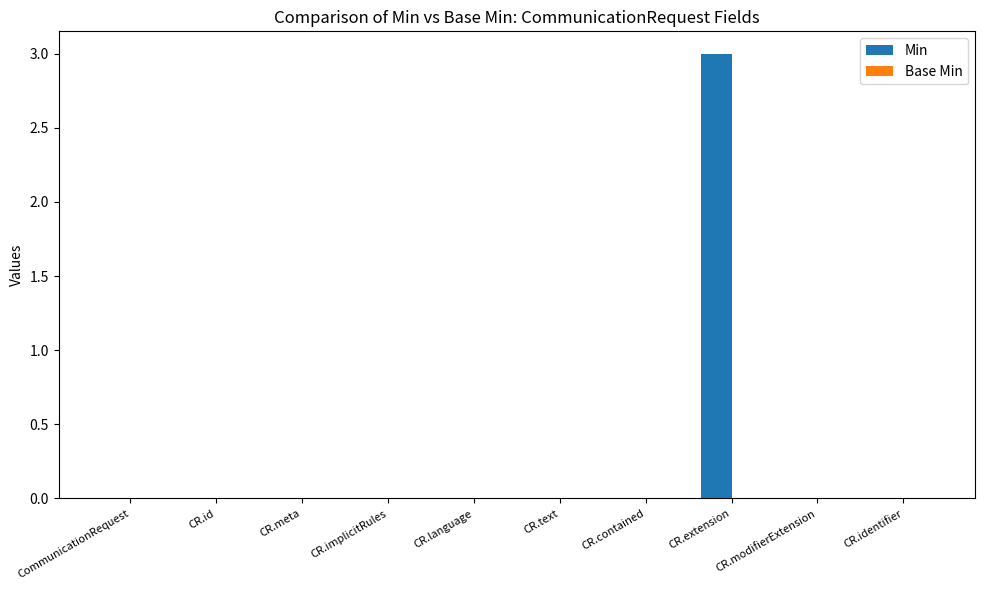

What is the change in value from CR.extension to CR.identifier?

-3